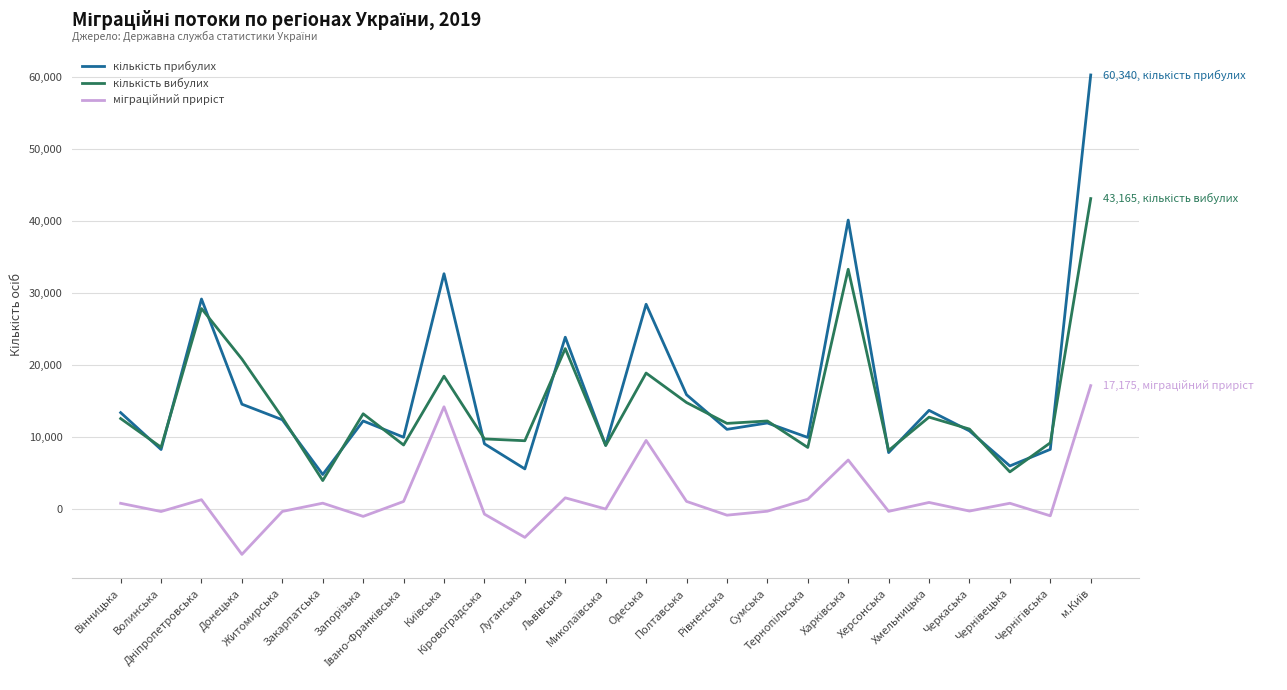

What position from the left is Сумська?

17